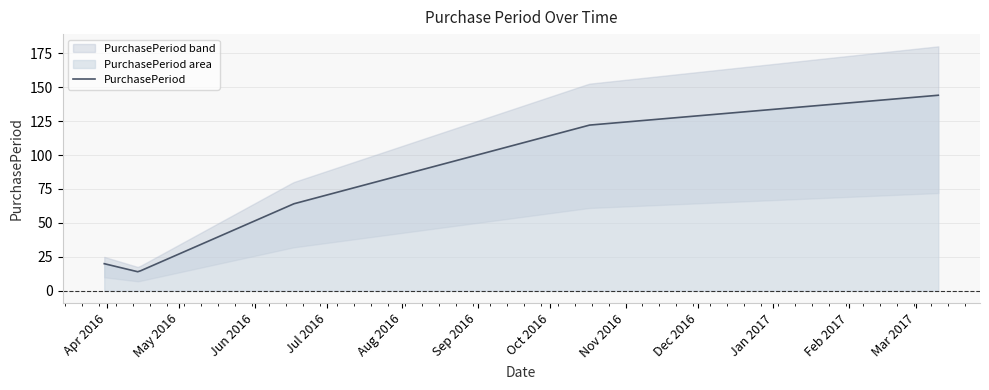

What is the label of the 2nd point from the left?

2016-04-14